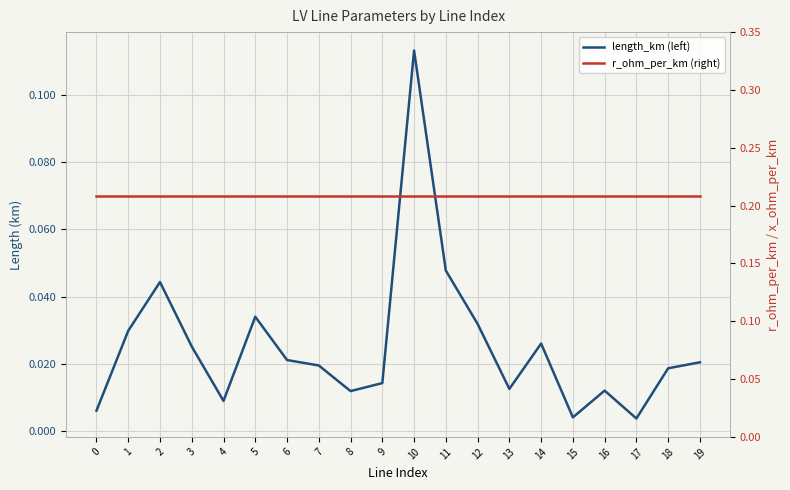

What is the value of the r_ohm_per_km (right) point at the 2nd from the left?

0.2